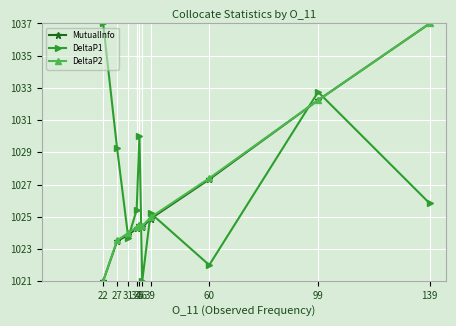

How many values in the MutualInfo series are below 1024?

3